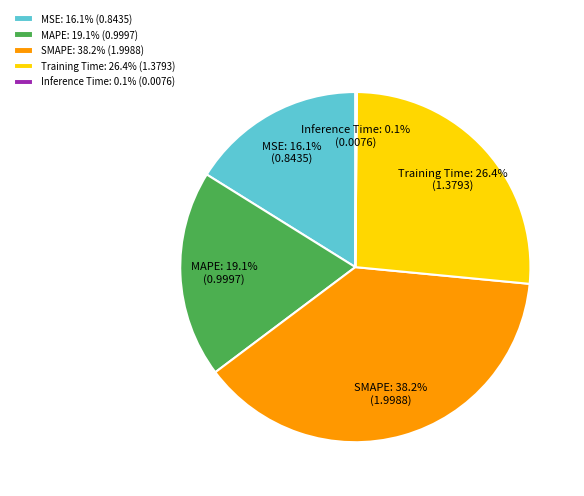

Which slice is the largest?

SMAPE